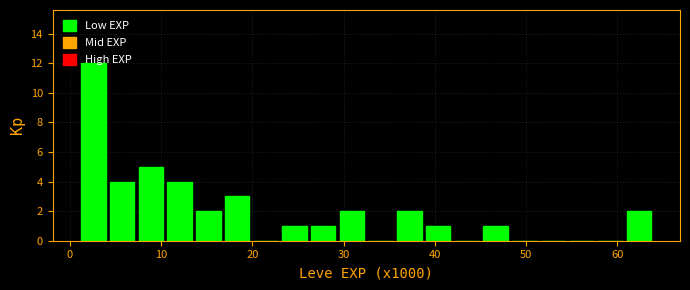

Around what value on the x-axis is the tallest bar? Give the approximate position of its centre, as read against the axis.

3